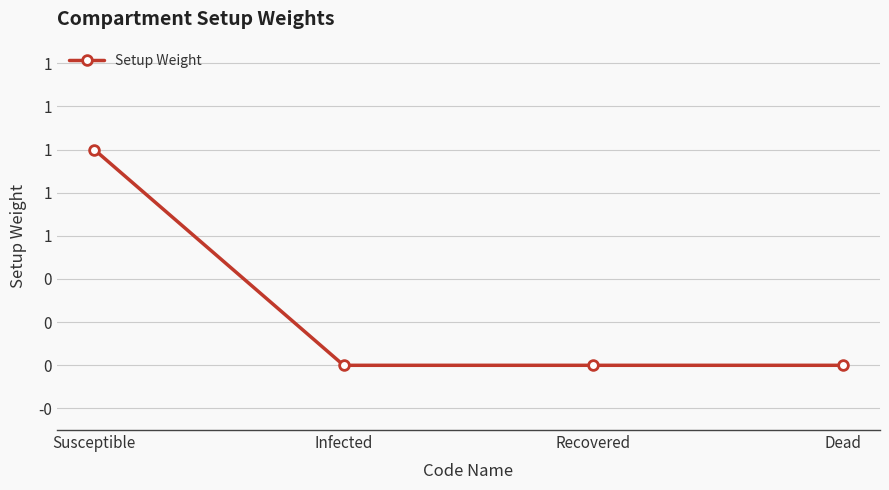

What is the label of the 3rd point from the right?

Infected